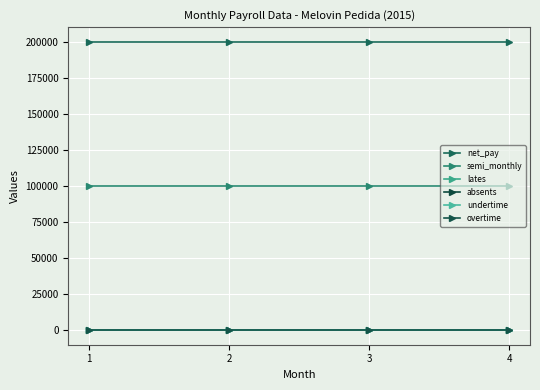

List the series in order of their peak value, highest first.

net_pay, semi_monthly, lates, absents, undertime, overtime